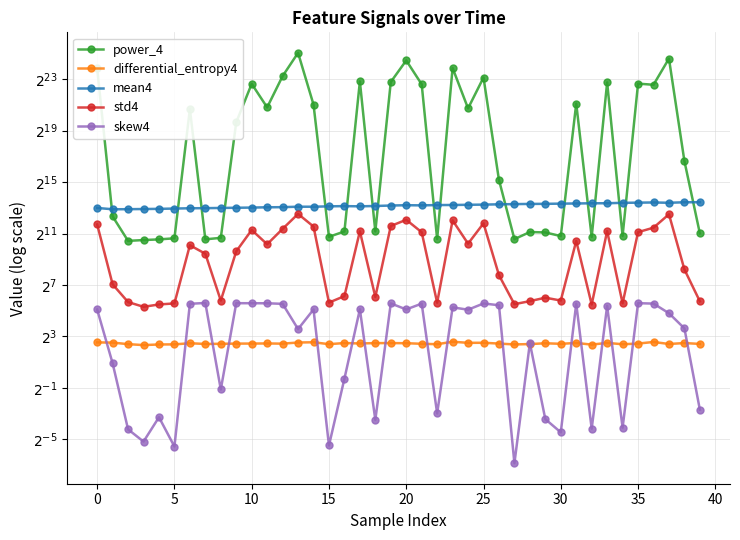

True or false: power_4 and skew4 cross at least once.

False